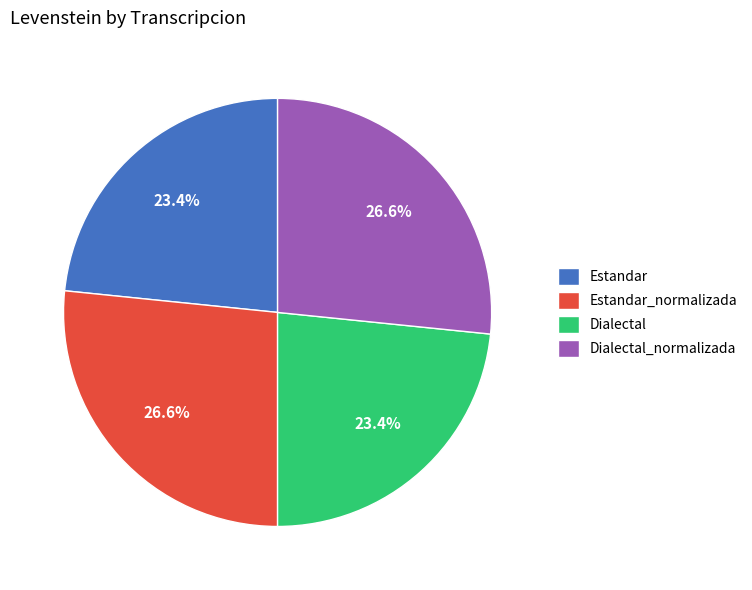

Is there any slice that represents more than half of the pie?

No